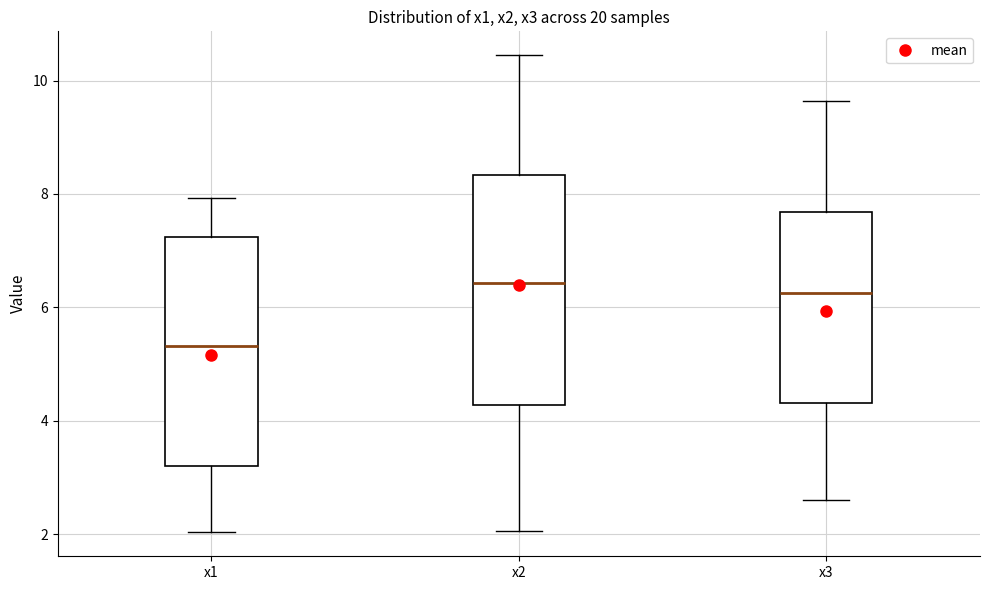

Which box has the lowest median line?

x1